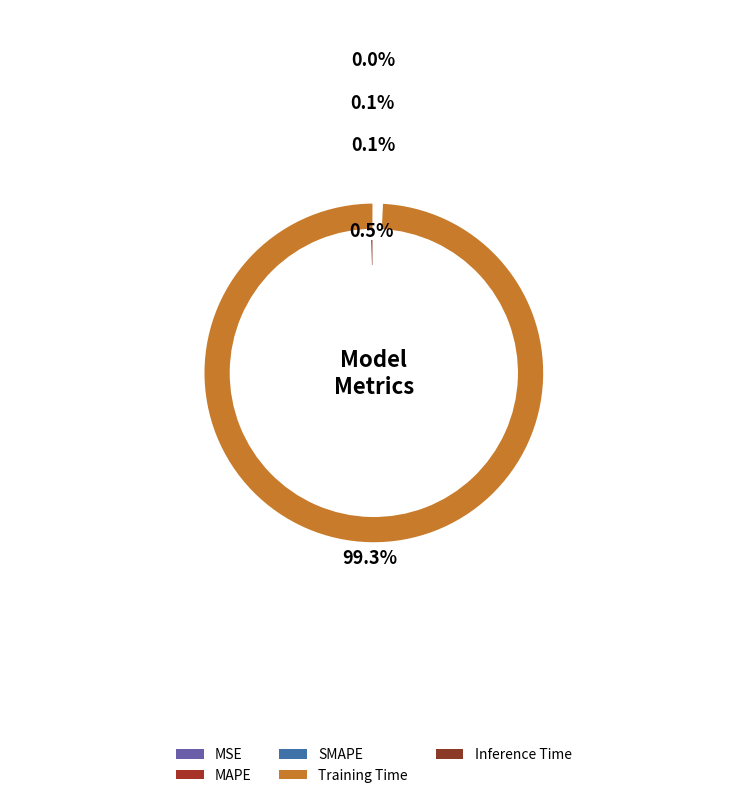

Is Training Time the majority of the pie?

Yes